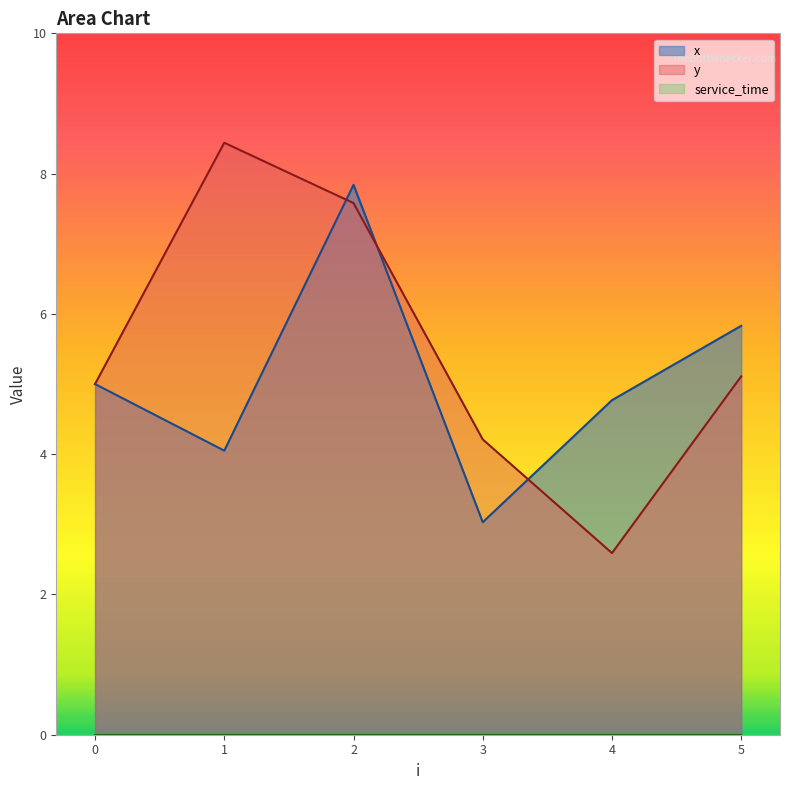

Rank the series by their average value, from highest to lowest.

y, x